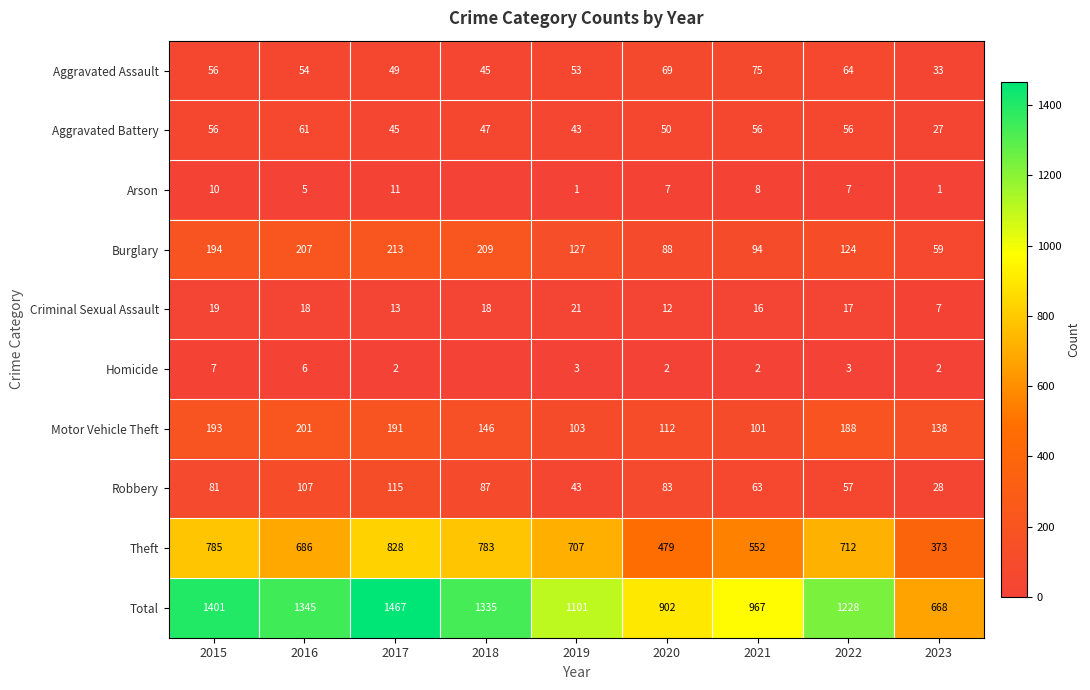

Which label corresponds to the smallest value in the chart?

2018